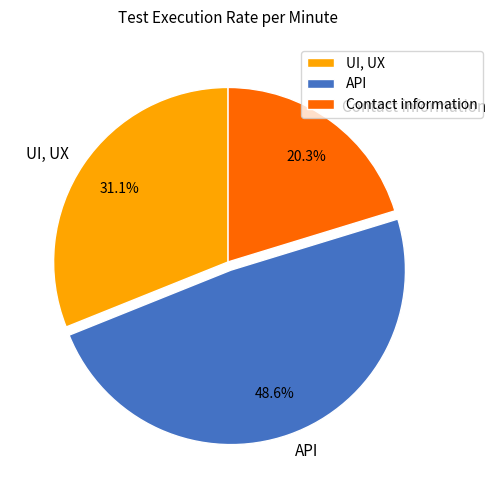

To the nearest percent, what portion does API represent?

49%